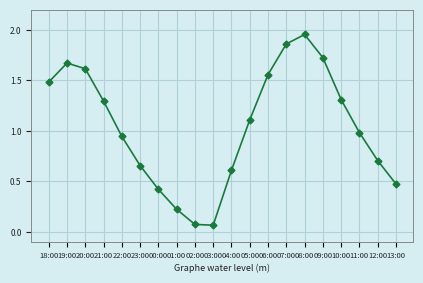

What is the label of the 8th point from the left?

01:00